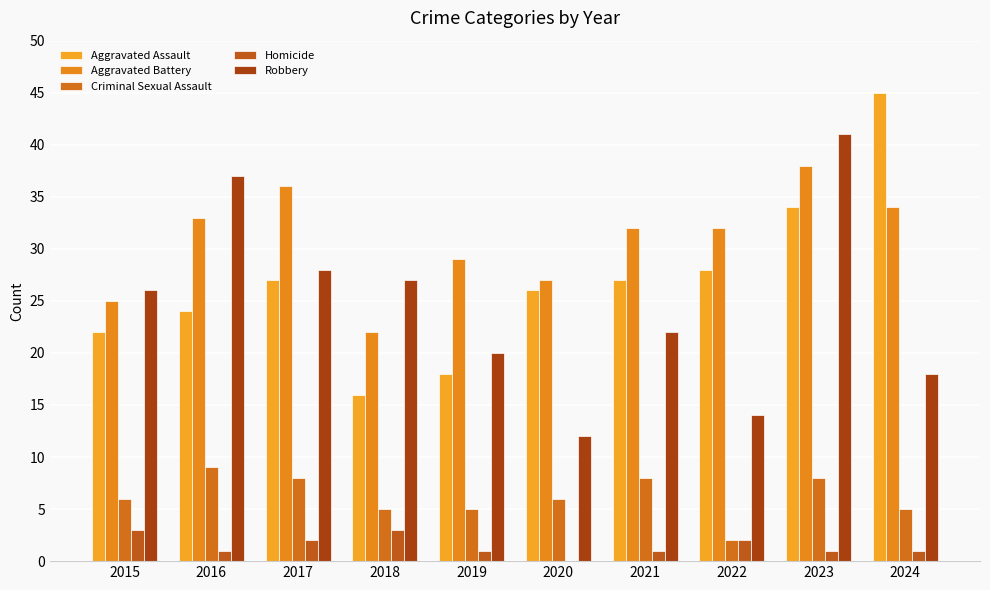

At how many categories does at least one series exceed 19?

10